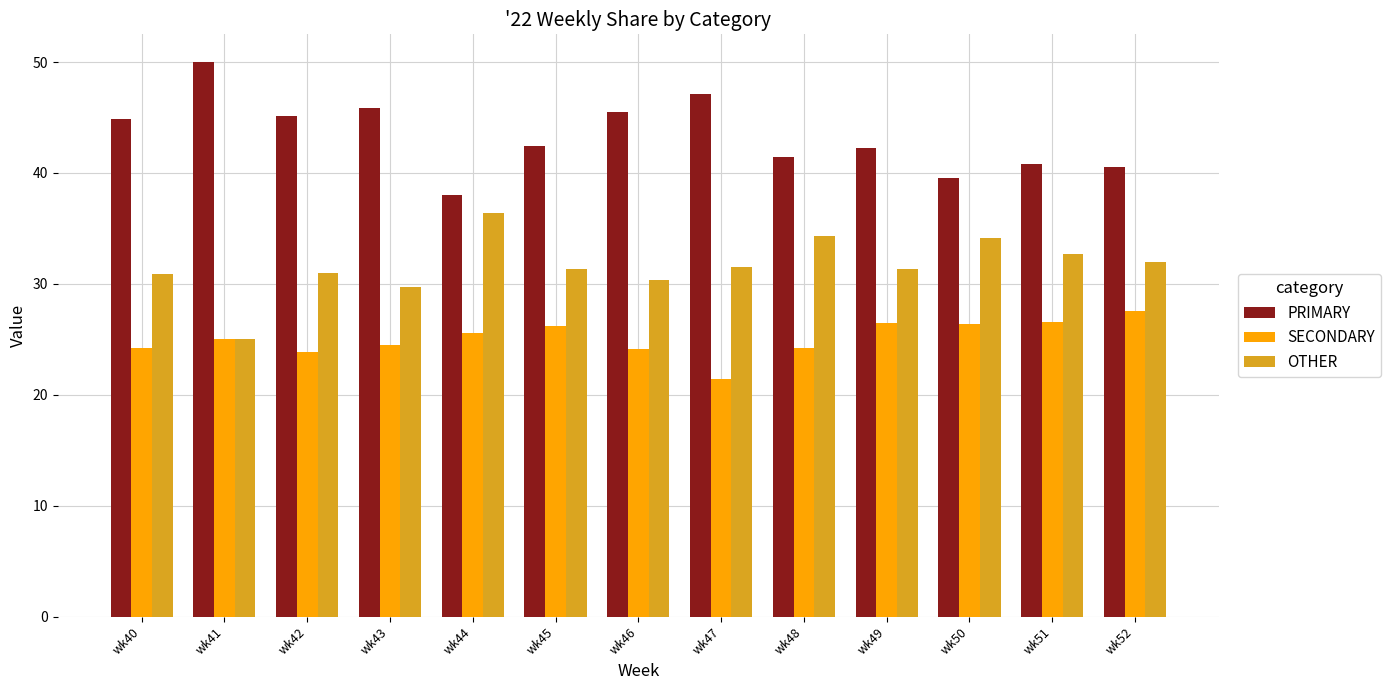

What is the difference between the maximum and minimum values in the PRIMARY series?

12.0